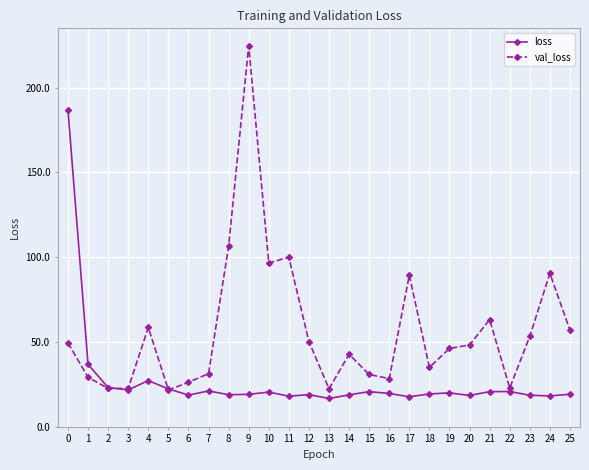

What is the greatest value displayed?

224.7